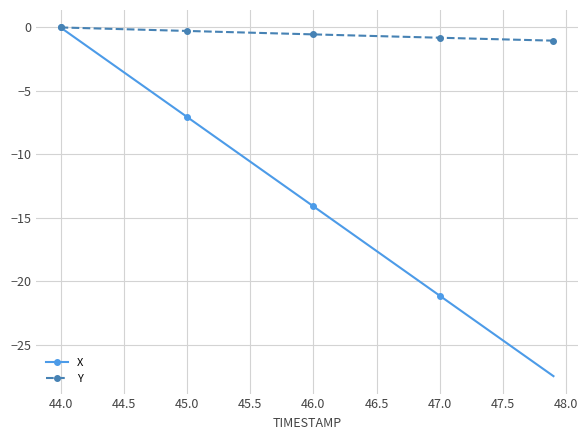

What is the value of the X point at the 29th from the left?

-19.7